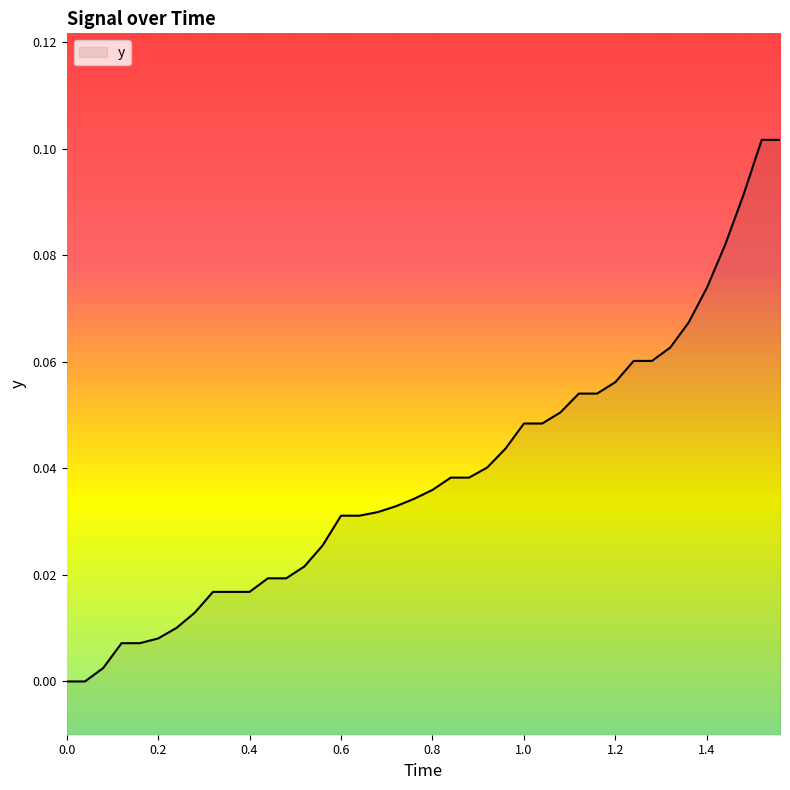

Does the chart display data point markers on the line(s)?

No